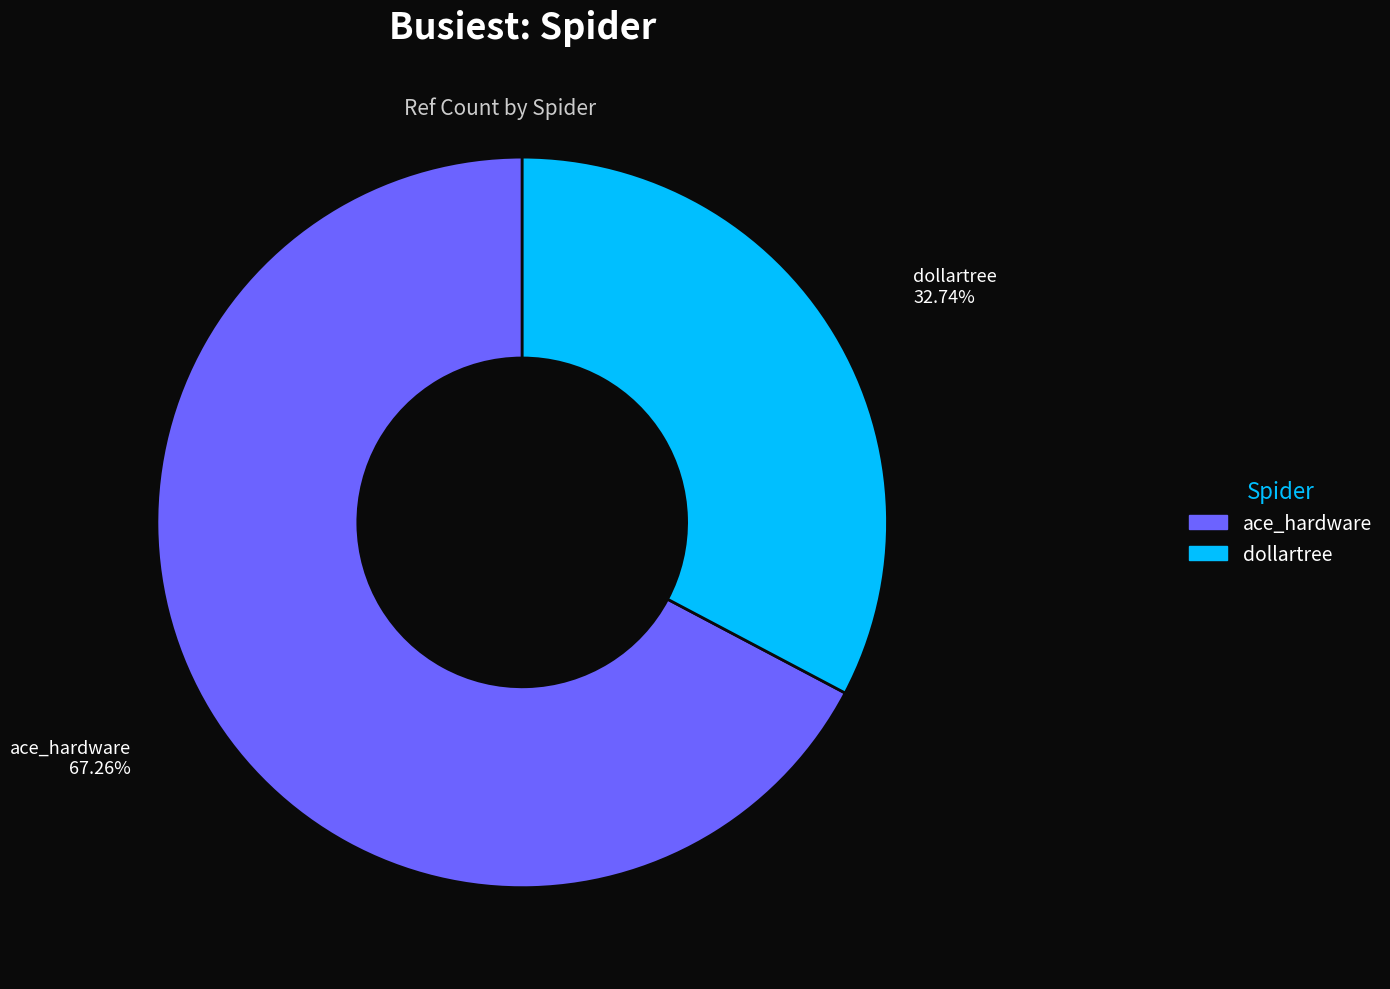

How many segments does this pie chart have?

2